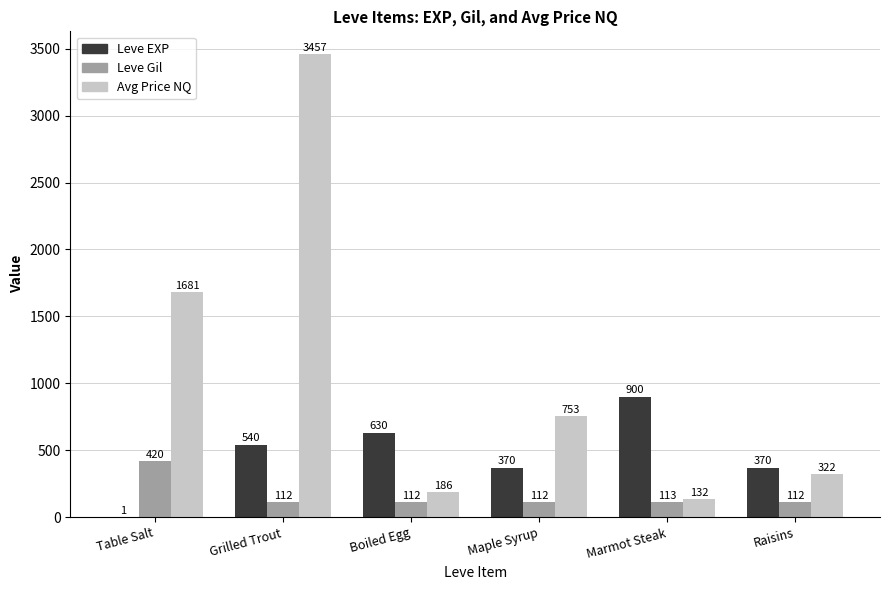

How many series are shown in this chart?

3